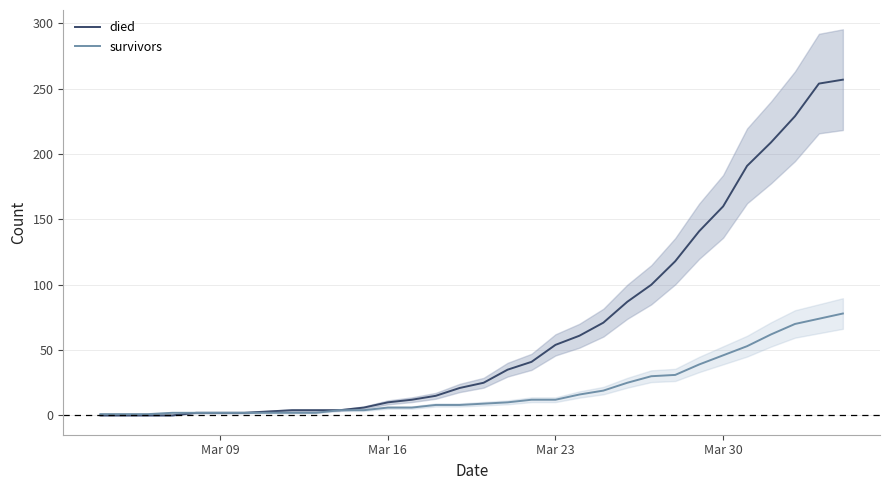

How many categories are shown in the chart?

32